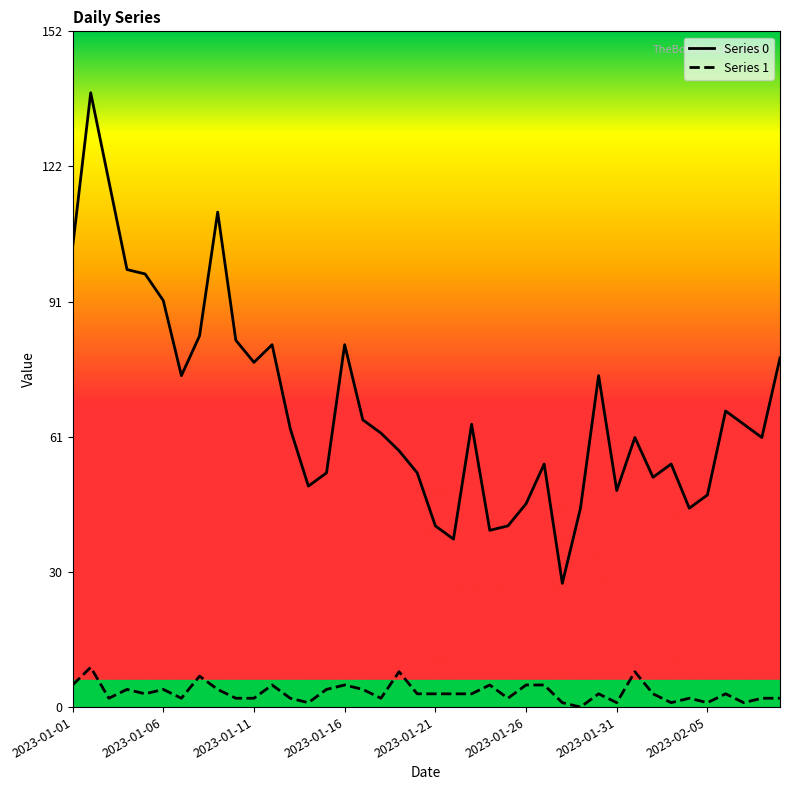

How many series are shown in this chart?

2